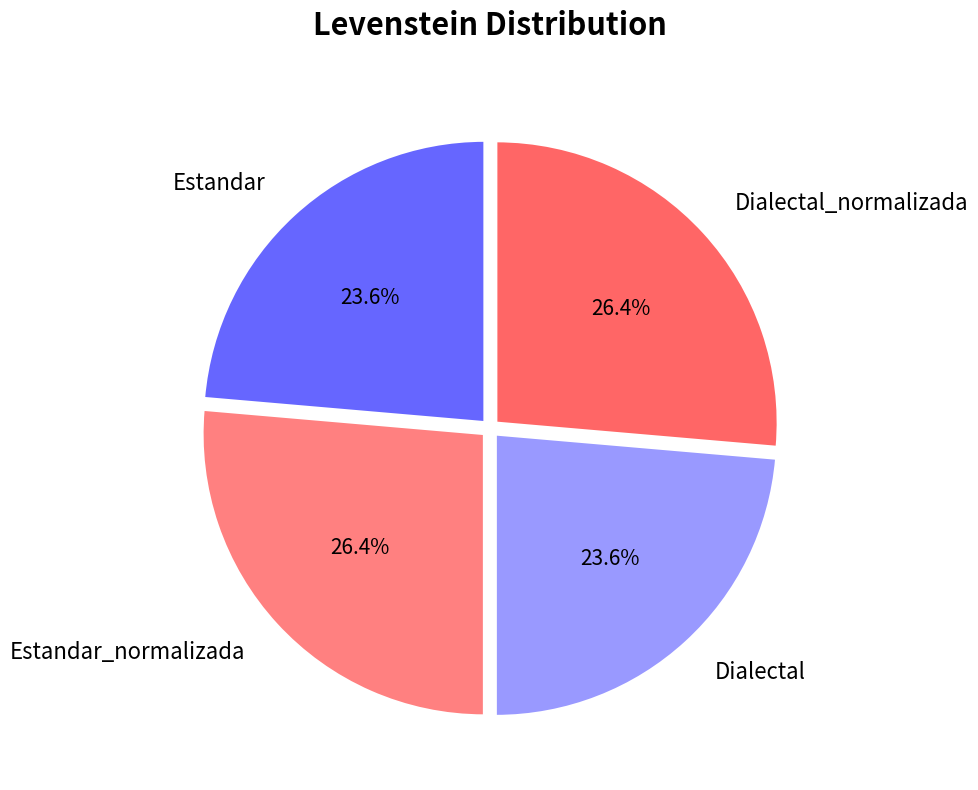

Approximately how many times larger is the value at Estandar compared to Estandar_normalizada?

0.9